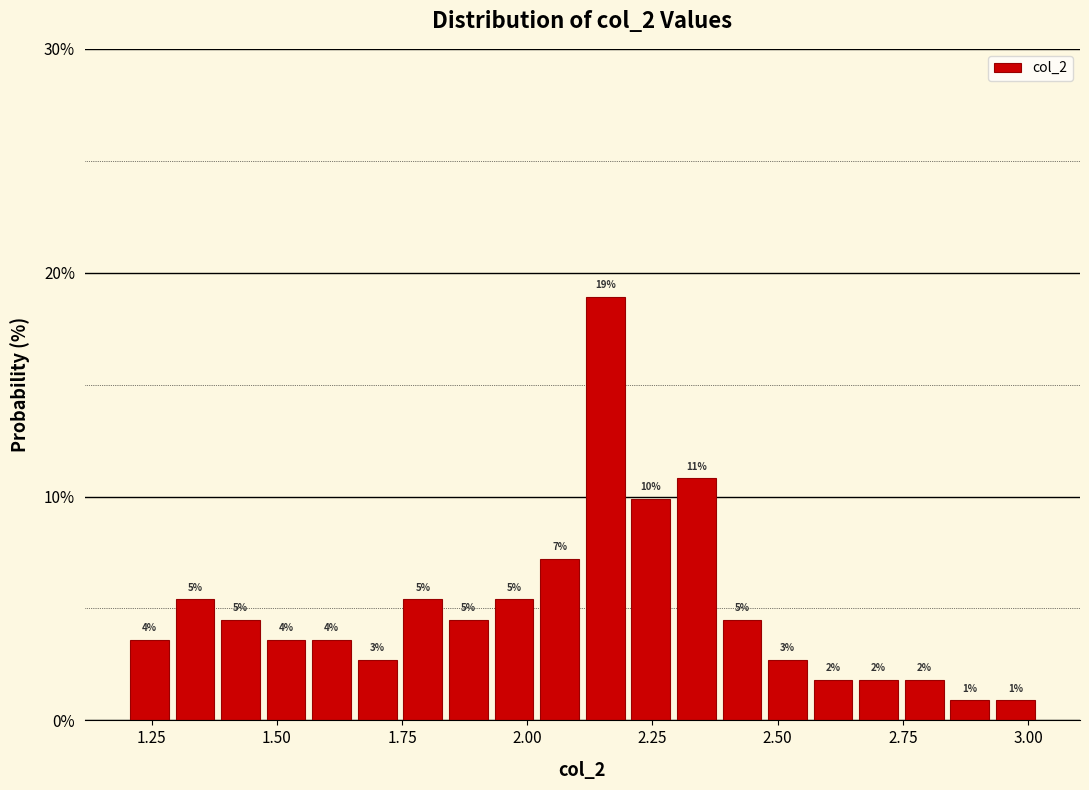

Around what value on the x-axis is the tallest bar? Give the approximate position of its centre, as read against the axis.

2.15